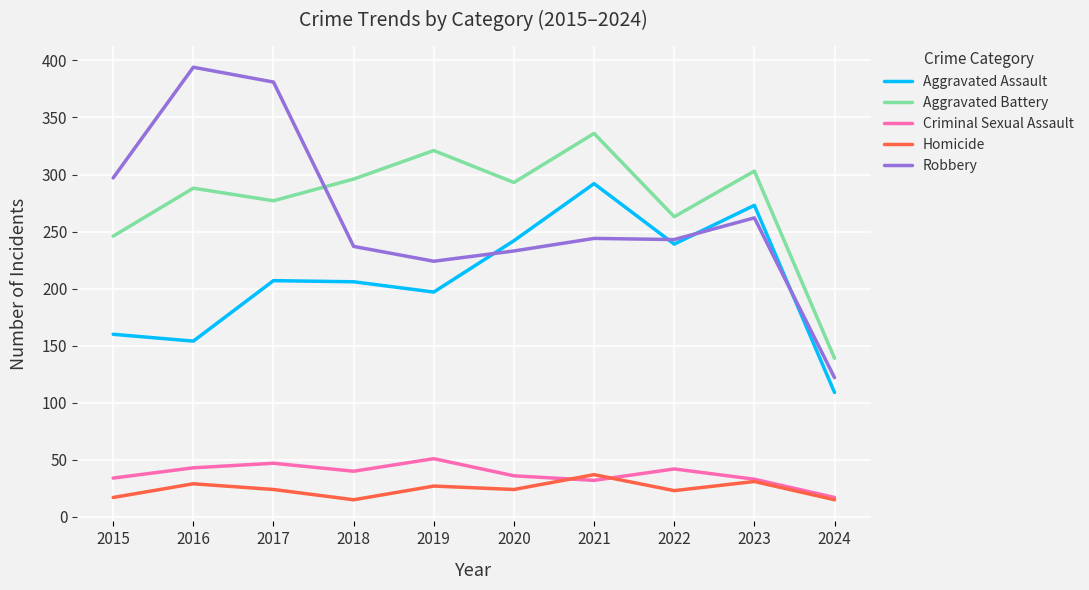

Which series has the widest spread of values?

Robbery